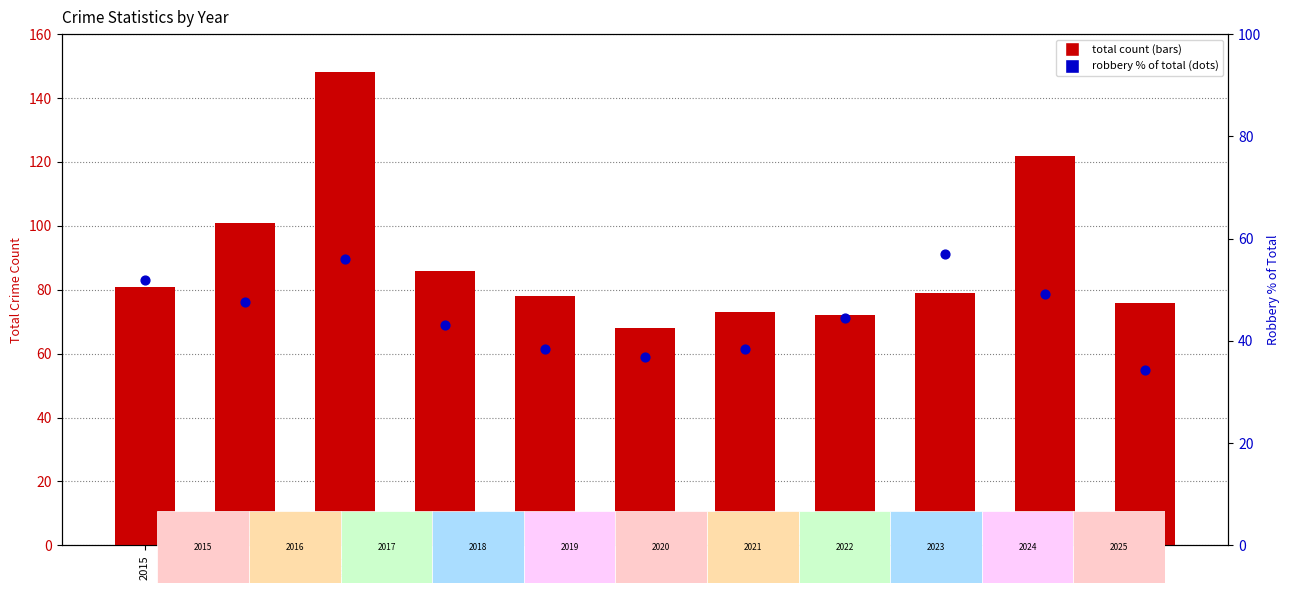

Is the value of robbery % of total at 2023 greater than the value of total count at 2023?

No